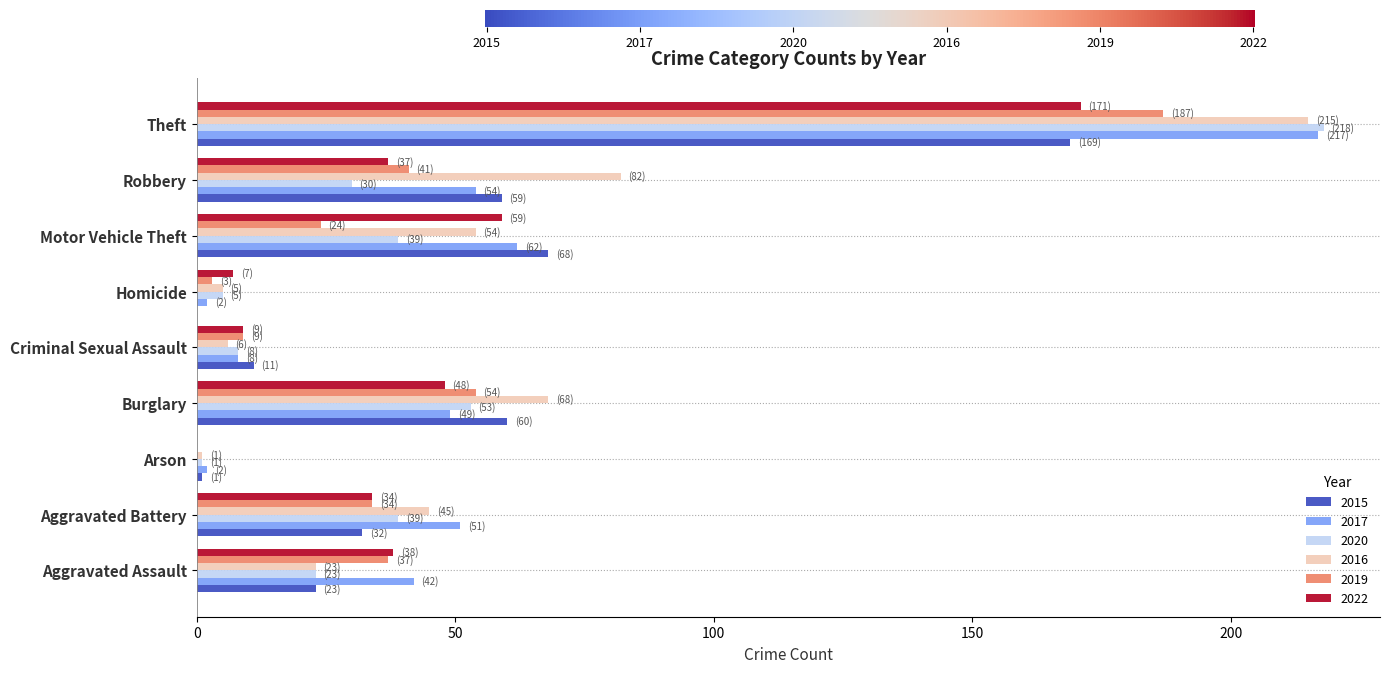

What is the approximate value of 2019 at Theft?

187